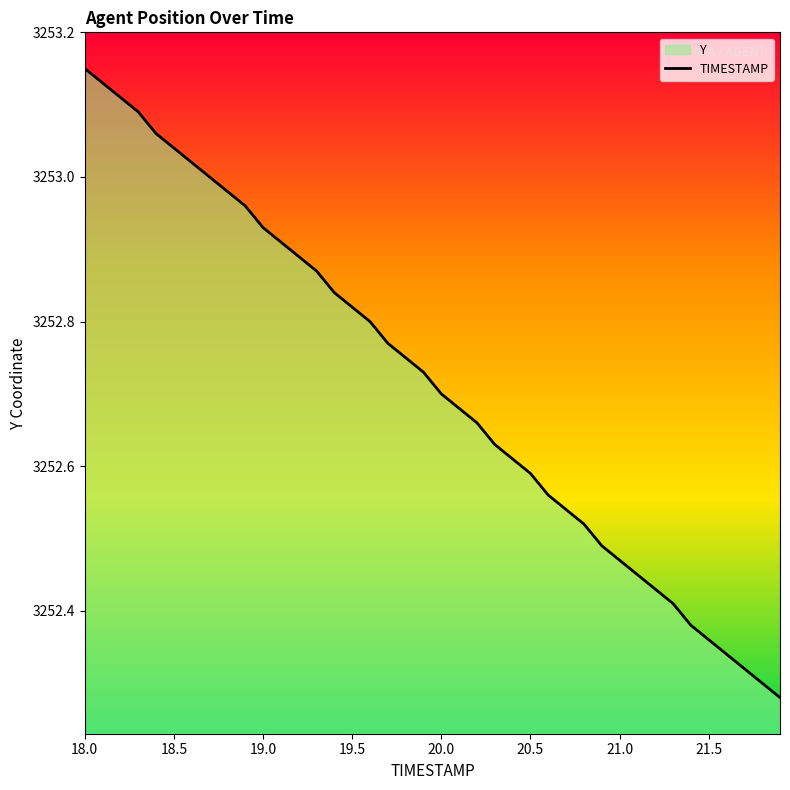

List the labels in order of value, smallest first.

21.9, 21.8, 21.7, 21.6, 21.5, 21.4, 21.3, 21.2, 21.1, 21.0, 20.9, 20.8, 20.7, 20.6, 20.5, 20.4, 20.3, 20.2, 20.1, 20.0, 19.9, 19.8, 19.7, 19.6, 19.5, 19.4, 19.3, 19.2, 19.1, 19.0, 18.9, 18.8, 18.7, 18.6, 18.5, 18.4, 18.3, 18.2, 18.1, 18.0